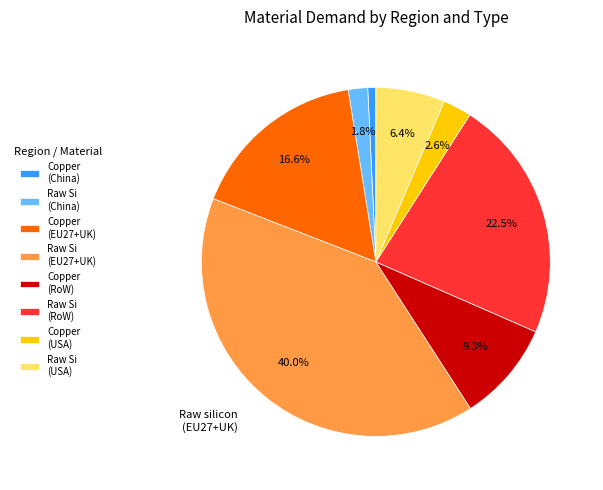

The Copper (USA) slice represents 3% of the pie. True or false?

True